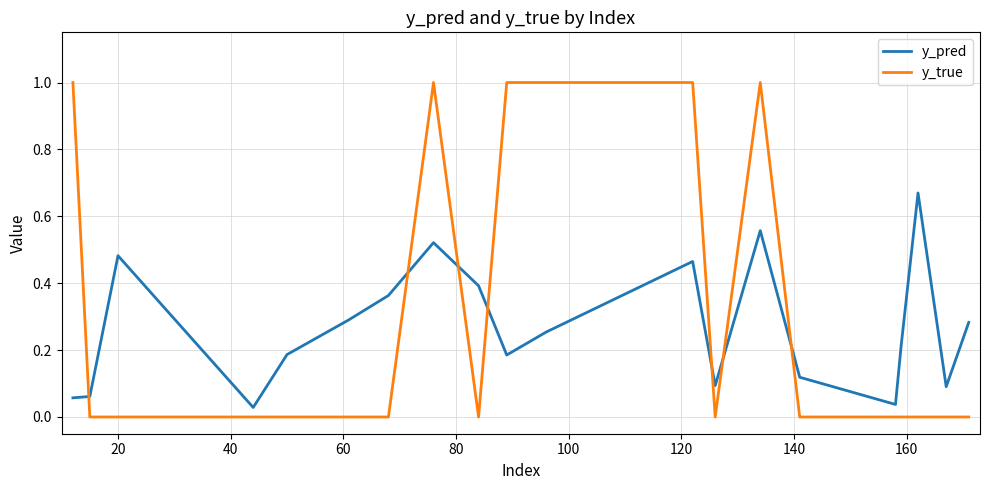

How many times do y_true and y_pred cross each other?

7